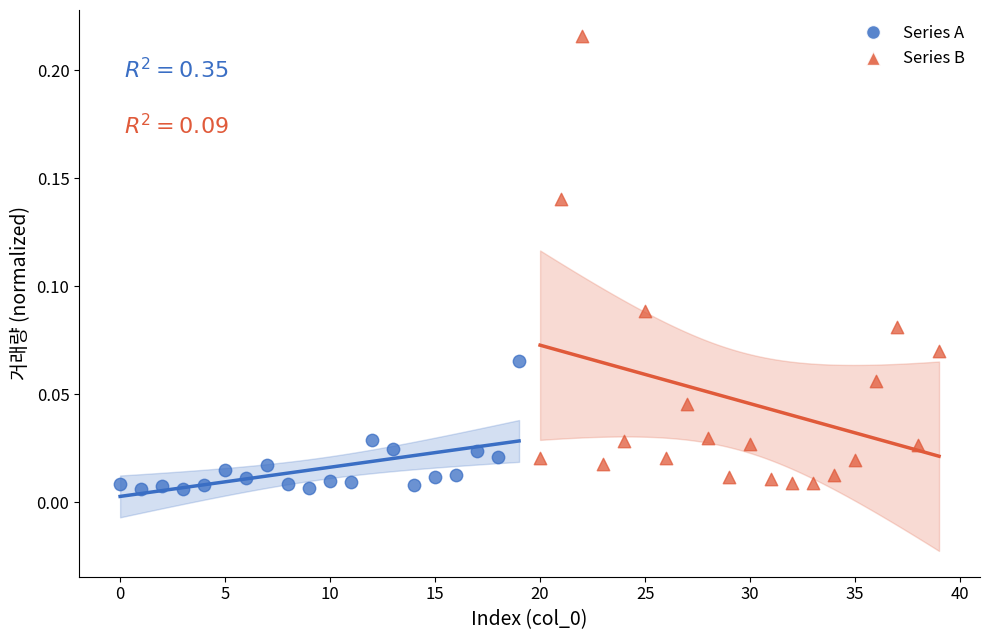

Which series has the widest spread of Y values?

Series B